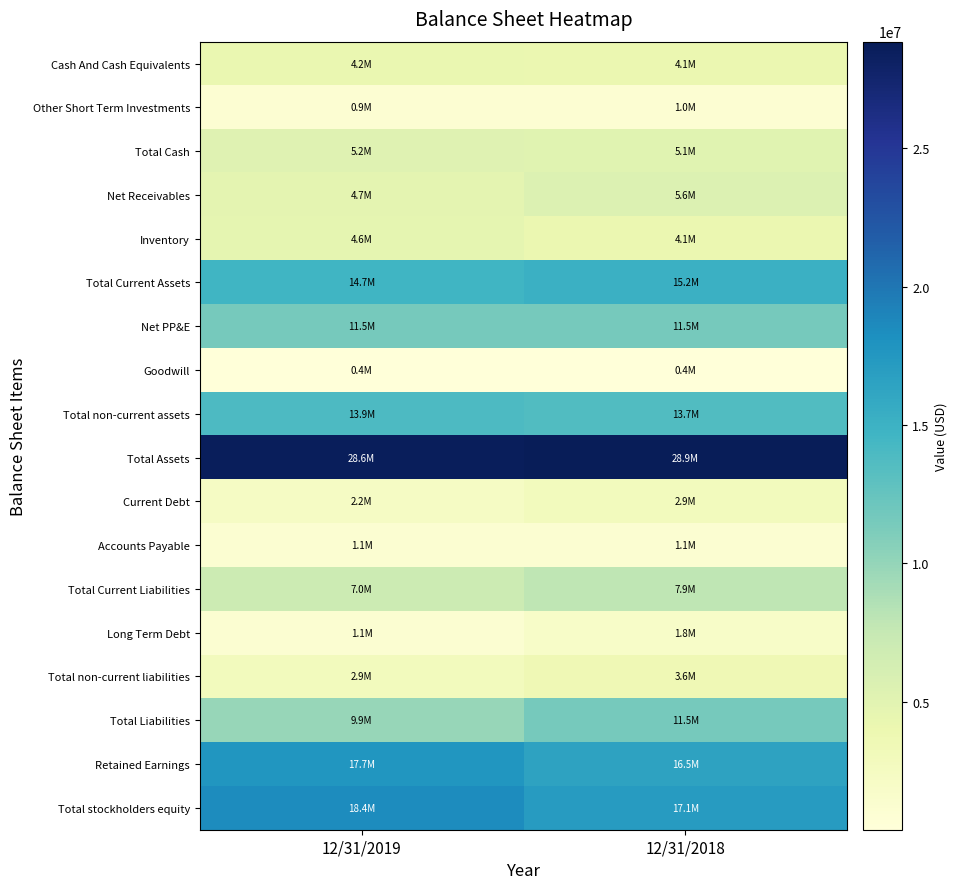

Reading left to right, extract all data points from this chart.

Cash And Cash Equivalents: 12/31/2019=4227550	12/31/2018=4091149
Other Short Term Investments: 12/31/2019=933247	12/31/2018=991911
Total Cash: 12/31/2019=5160797	12/31/2018=5083060
Net Receivables: 12/31/2019=4726611	12/31/2018=5599951
Inventory: 12/31/2019=4613181	12/31/2018=4050493
Total Current Assets: 12/31/2019=14710515	12/31/2018=15159284
Net PP&E: 12/31/2019=11519394	12/31/2018=11540646
Goodwill: 12/31/2019=372245	12/31/2018=423589
Total non-current assets: 12/31/2019=13902026	12/31/2018=13702663
Total Assets: 12/31/2019=28612542	12/31/2018=28861948
Current Debt: 12/31/2019=2185171	12/31/2018=2891083
Accounts Payable: 12/31/2019=1133536	12/31/2018=1143798
Total Current Liabilities: 12/31/2019=7043294	12/31/2018=7935619
Long Term Debt: 12/31/2019=1144957	12/31/2018=1821829
Total non-current liabilities: 12/31/2019=2882829	12/31/2018=3592471
Total Liabilities: 12/31/2019=9926123	12/31/2018=11528090
Retained Earnings: 12/31/2019=17687299	12/31/2018=16492681
Total stockholders equity: 12/31/2019=18433705	12/31/2018=17075856